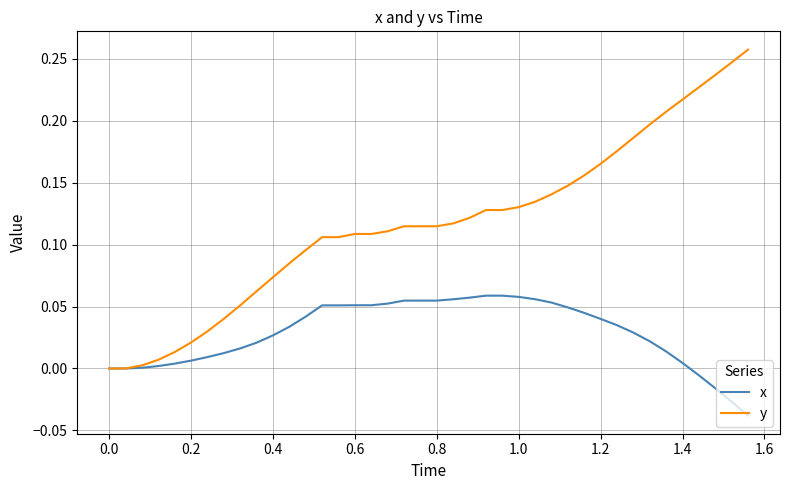

Rank the series by their maximum value, from highest to lowest.

y, x